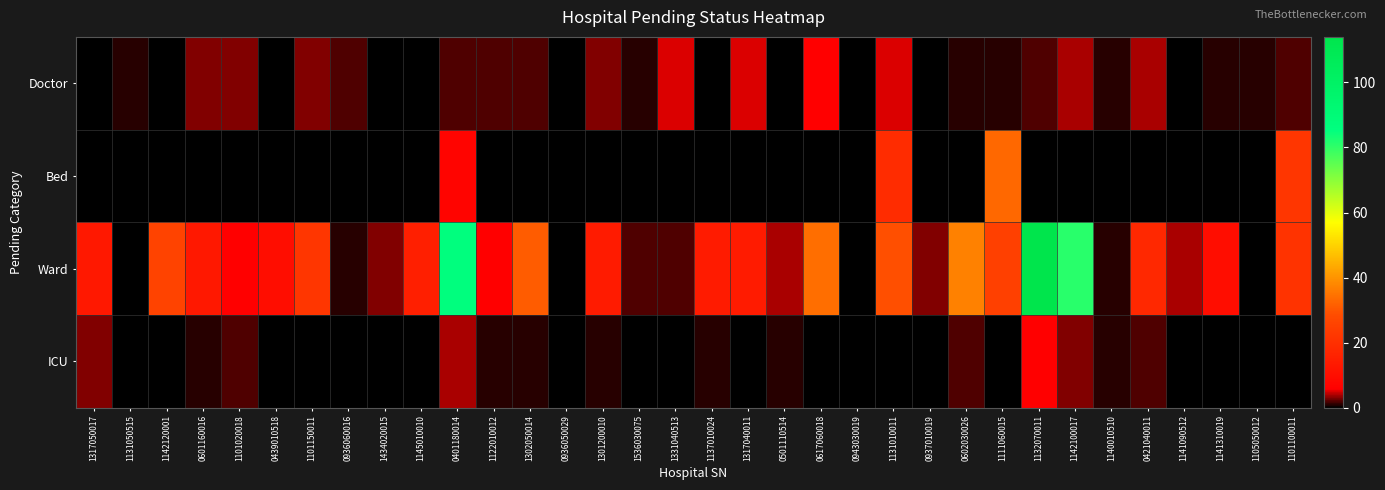

Reading left to right, transcribe all the data shown in this chart.

Doctor: 1317050017=0	1131050515=1	1142120001=0	0601160016=3	1101020018=3	0439010518=0	1101150011=3	0936060016=2	1434020015=0	1145010010=0	0401180014=2	1122010012=2	1302050014=2	0936050029=0	1301200010=3	1536030075=1	1331040513=5	1137010024=0	1317040011=5	0501110514=0	0617060018=6	0943030019=0	1131010011=5	0937010019=0	0602030026=1	1111060015=1	1132070011=2	1142100017=4	1140010510=1	0421040011=4	1141090512=0	1141310019=1	1105050012=1	1101100011=2
Bed: 1317050017=0	1131050515=0	1142120001=0	0601160016=0	1101020018=0	0439010518=0	1101150011=0	0936060016=0	1434020015=0	1145010010=0	0401180014=7	1122010012=0	1302050014=0	0936050029=0	1301200010=0	1536030075=0	1331040513=0	1137010024=0	1317040011=0	0501110514=0	0617060018=0	0943030019=0	1131010011=19	0937010019=0	0602030026=0	1111060015=33	1132070011=0	1142100017=0	1140010510=0	0421040011=0	1141090512=0	1141310019=0	1105050012=0	1101100011=22
Ward: 1317050017=13	1131050515=0	1142120001=26	0601160016=13	1101020018=6	0439010518=10	1101150011=22	0936060016=1	1434020015=3	1145010010=15	0401180014=86	1122010012=6	1302050014=31	0936050029=0	1301200010=14	1536030075=2	1331040513=2	1137010024=14	1317040011=14	0501110514=4	0617060018=34	0943030019=0	1131010011=29	0937010019=3	0602030026=37	1111060015=25	1132070011=114	1142100017=81	1140010510=1	0421040011=18	1141090512=4	1141310019=10	1105050012=0	1101100011=21
ICU: 1317050017=3	1131050515=0	1142120001=0	0601160016=1	1101020018=2	0439010518=0	1101150011=0	0936060016=0	1434020015=0	1145010010=0	0401180014=4	1122010012=1	1302050014=1	0936050029=0	1301200010=1	1536030075=0	1331040513=0	1137010024=1	1317040011=0	0501110514=1	0617060018=0	0943030019=0	1131010011=0	0937010019=0	0602030026=2	1111060015=0	1132070011=6	1142100017=3	1140010510=1	0421040011=2	1141090512=0	1141310019=0	1105050012=0	1101100011=0